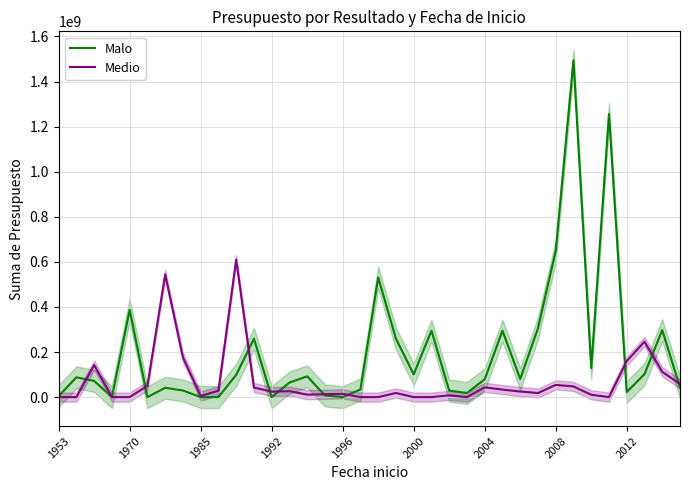

Does the chart display data point markers on the line(s)?

No